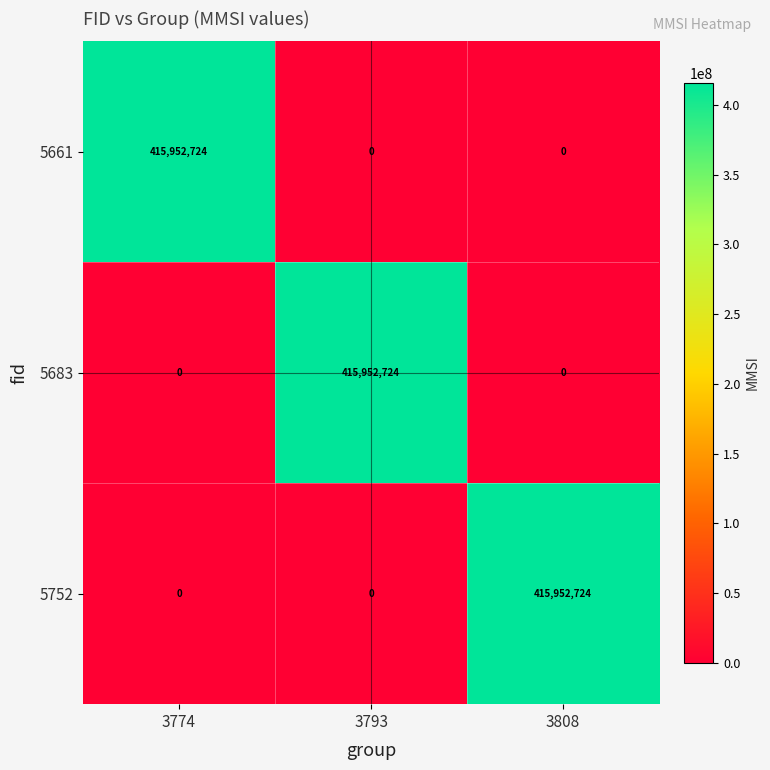

Reading left to right, transcribe all the data shown in this chart.

5661: 415952724	0	0
5683: 0	415952724	0
5752: 0	0	415952724